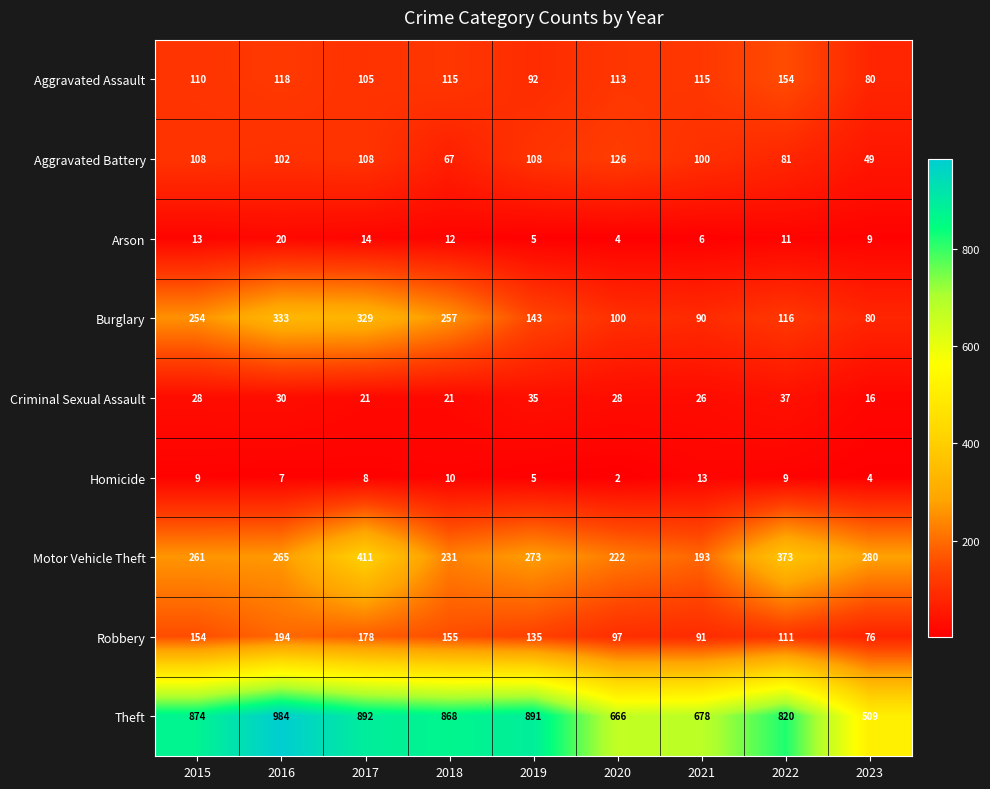

At how many categories does at least one series exceed 660?

8